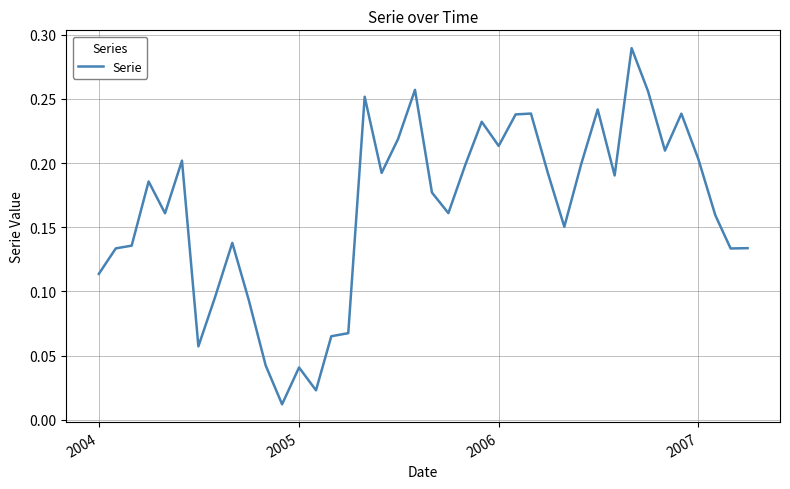

Is this an area chart (filled region under the line)?

No